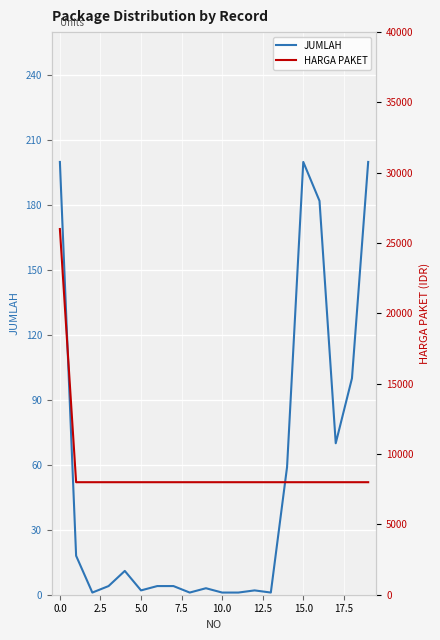

Is it true that JUMLAH equals 1 at 10.0?

True